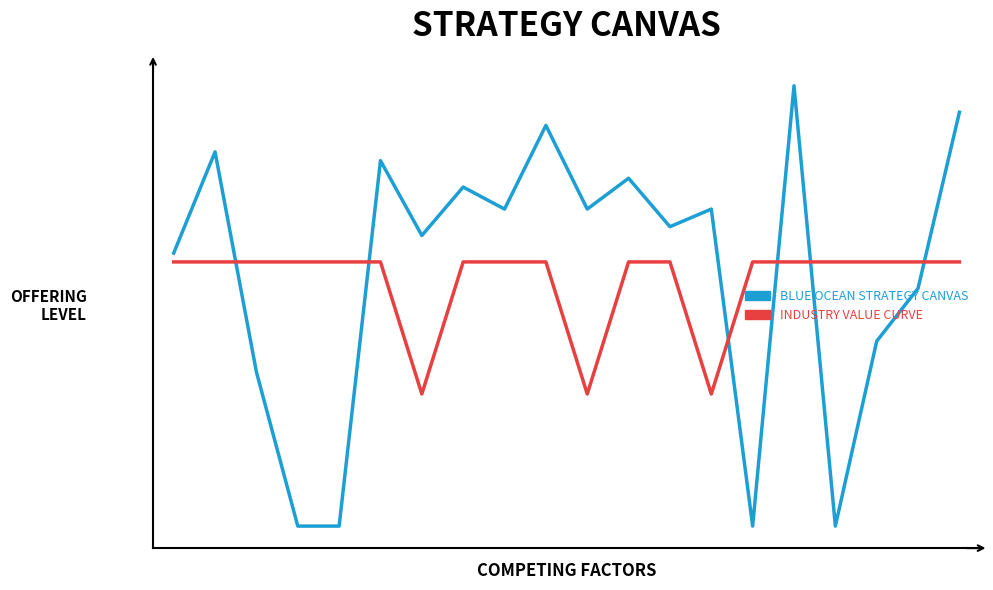

Between which two adjacent categories do INDUSTRY VALUE CURVE and BLUE OCEAN STRATEGY CANVAS first intersect?

1 and 2